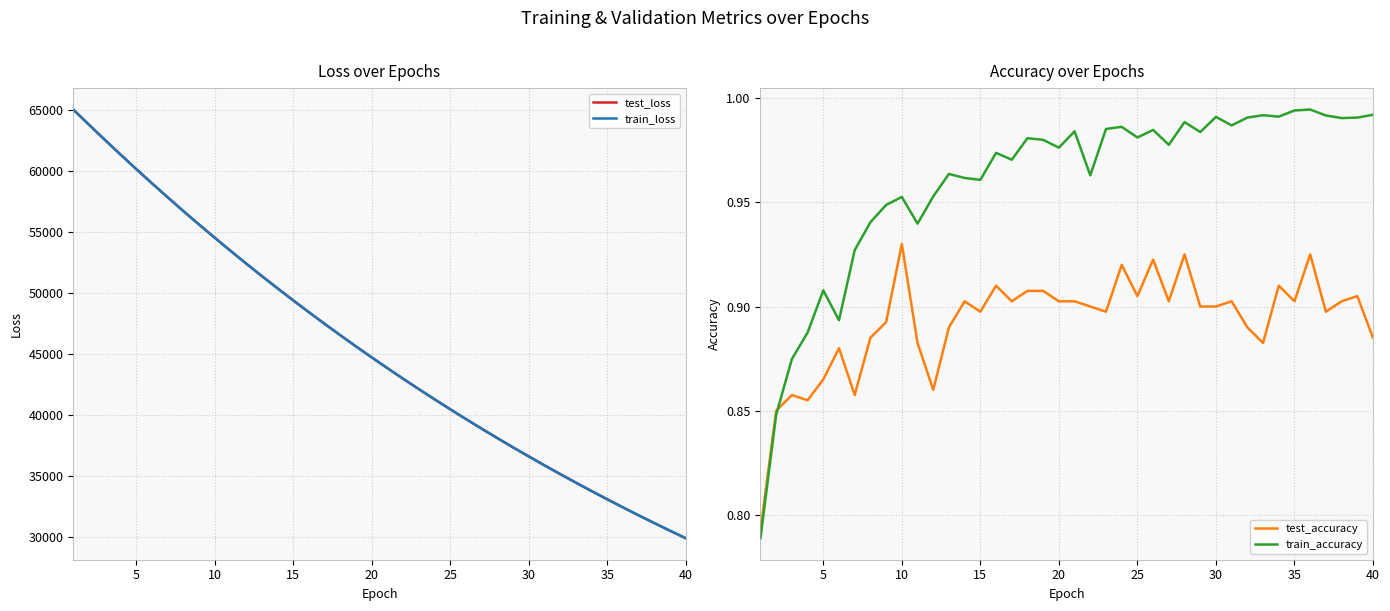

What is the smallest value displayed?

0.8